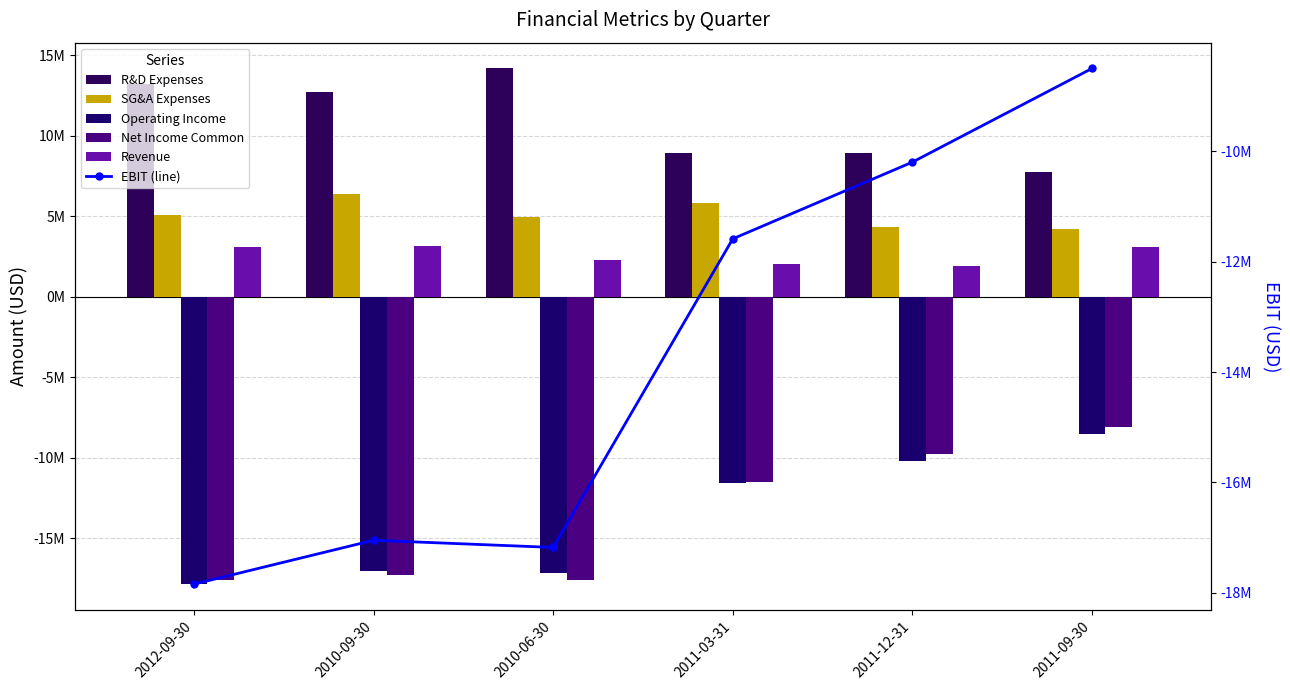

Reading left to right, list all the values displayed in this chart.

R&D Expenses: 2012-09-30=13215000	2010-09-30=12730000	2010-06-30=14170000	2011-03-31=8930000	2011-12-31=8940000	2011-09-30=7720000
SG&A Expenses: 2012-09-30=5099000	2010-09-30=6350000	2010-06-30=4920000	2011-03-31=5800000	2011-12-31=4340000	2011-09-30=4210000
Operating Income: 2012-09-30=-17842000	2010-09-30=-17047700	2010-06-30=-17177500	2011-03-31=-11587100	2011-12-31=-10198000	2011-09-30=-8501300
Net Income Common: 2012-09-30=-17606000	2010-09-30=-17250000	2010-06-30=-17570000	2011-03-31=-11490000	2011-12-31=-9737000	2011-09-30=-8100000
Revenue: 2012-09-30=3082000	2010-09-30=3140000	2010-06-30=2310000	2011-03-31=2040000	2011-12-31=1920000	2011-09-30=3082000
EBIT (line): 2012-09-30=-17842000	2010-09-30=-17047700	2010-06-30=-17177500	2011-03-31=-11587100	2011-12-31=-10198000	2011-09-30=-8501300